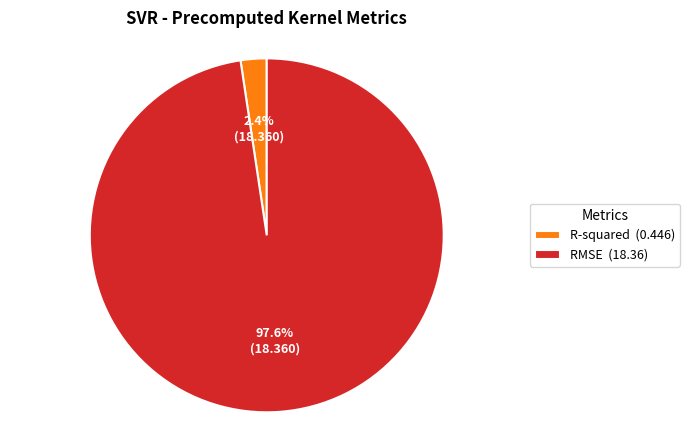

What percentage is the RMSE slice, to the nearest percent?

98%